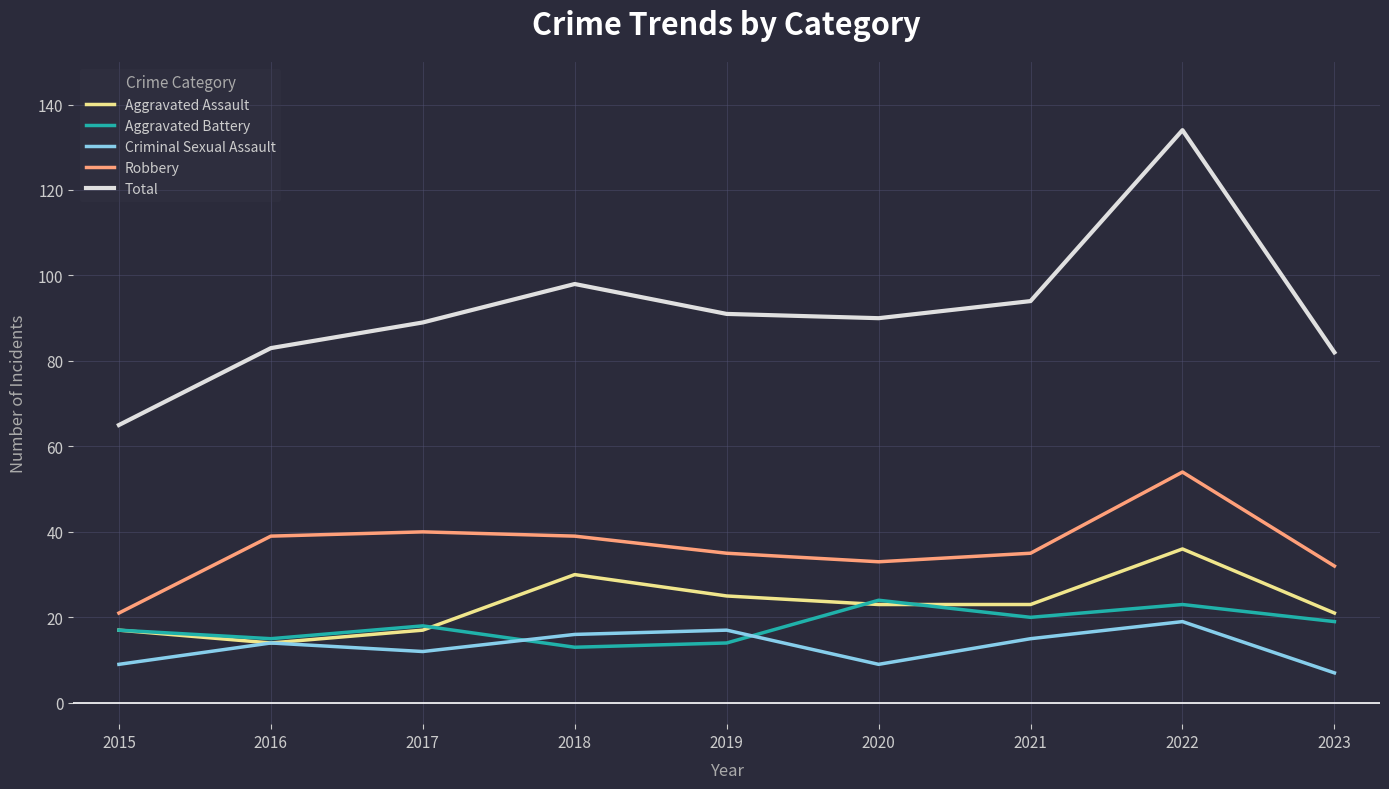

What is the total value across all series at 2017?

176